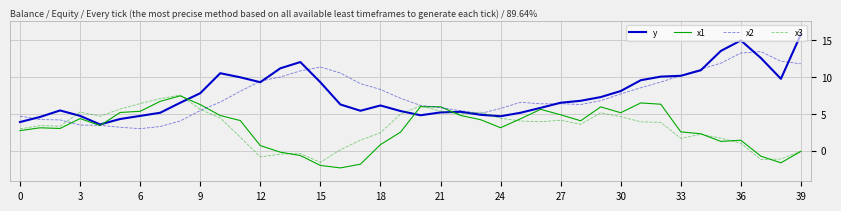

What is the greatest value displayed?

15.8